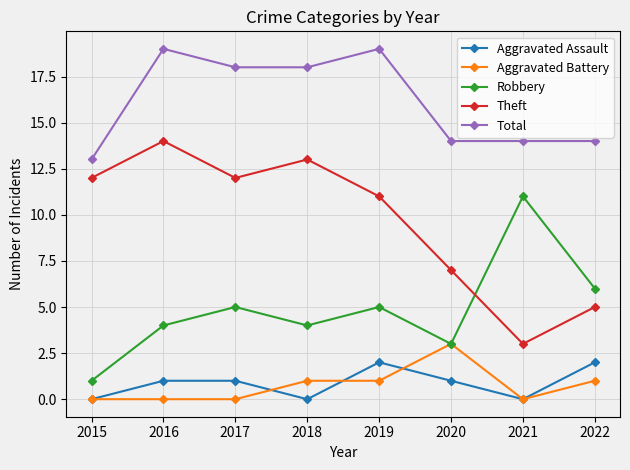

Between 2017 and 2020, which series saw the biggest shift?

Theft